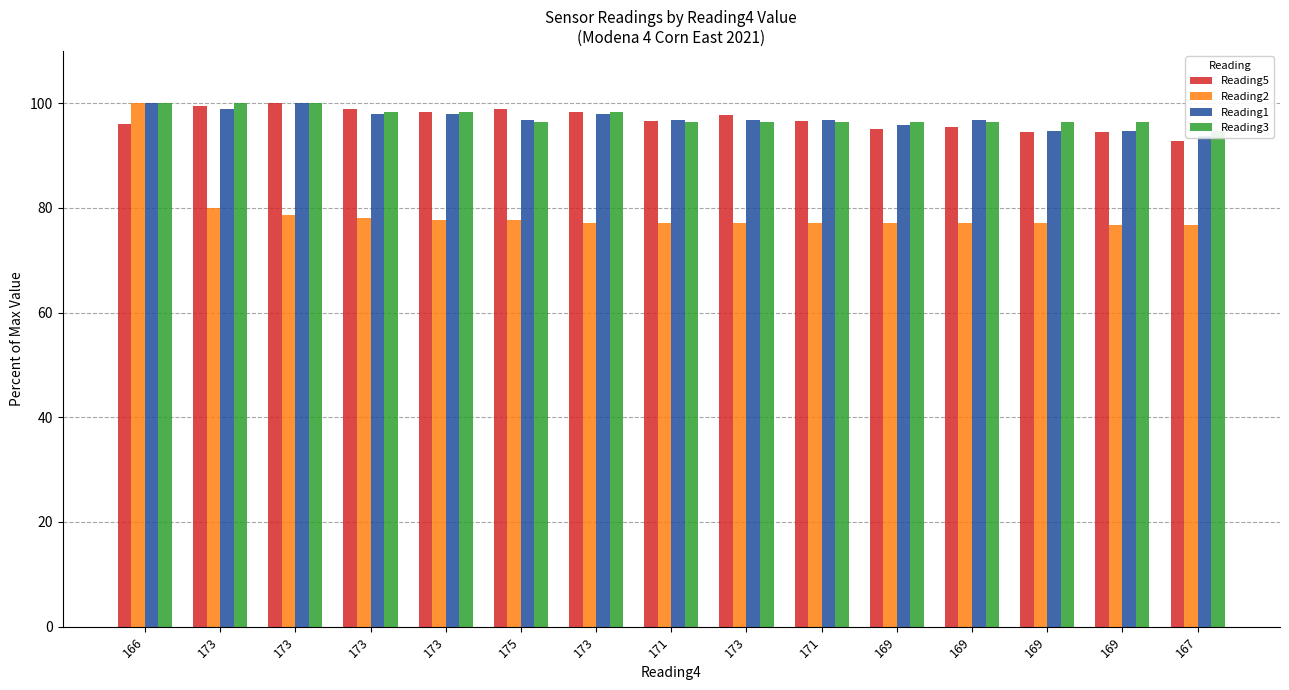

Where does the Reading3 series first go above 96?

166